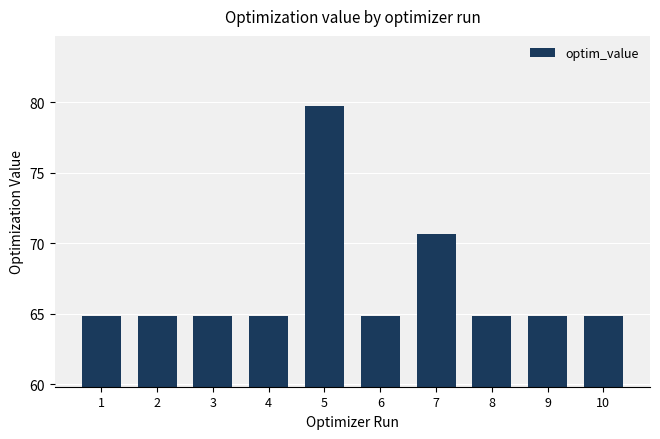

What is the sum of all values?

668.8